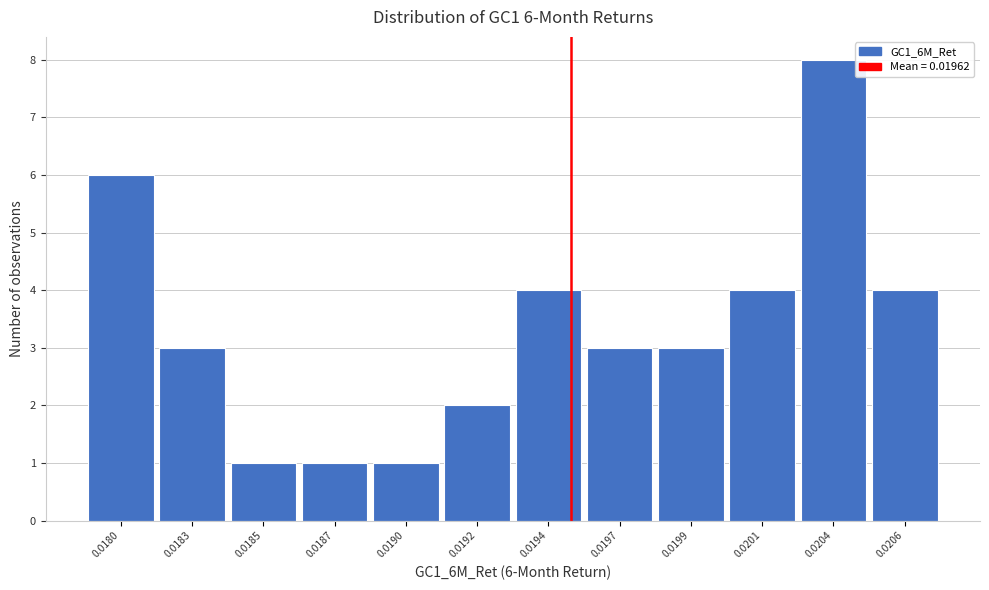

Reading left to right, what are all the values shown in this chart?

0.0180=6	0.0183=3	0.0185=1	0.0187=1	0.0190=1	0.0192=2	0.0194=4	0.0197=3	0.0199=3	0.0201=4	0.0204=8	0.0206=4